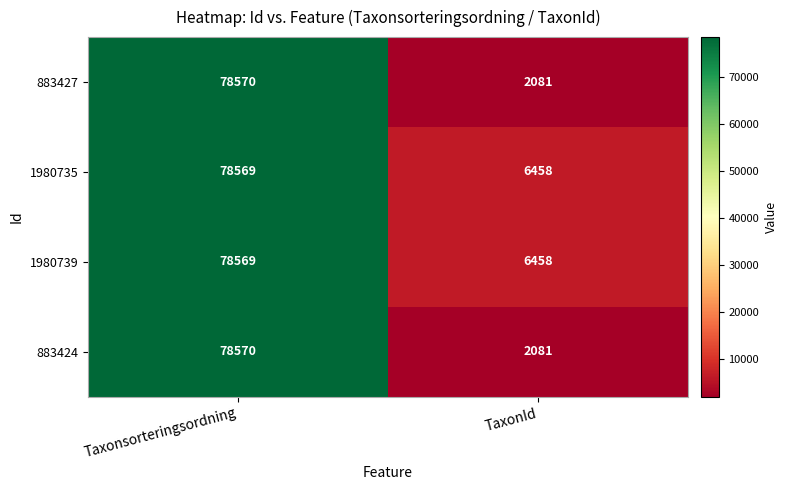

What is the average value of the 883424 series?

40326